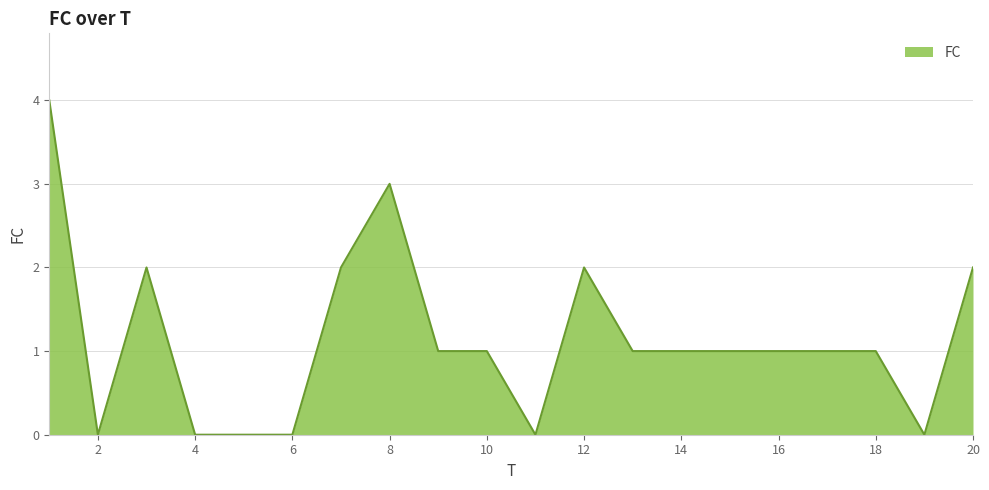

What is the difference between the maximum and minimum values?

4